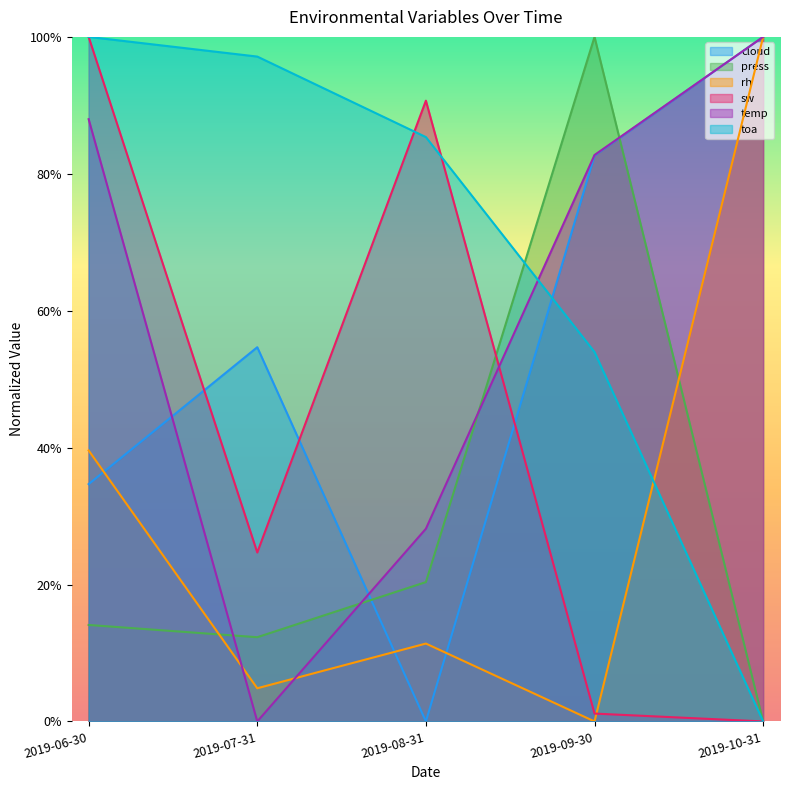

What are all the series names shown in the legend?

cloud, press, rh, sw, temp, toa